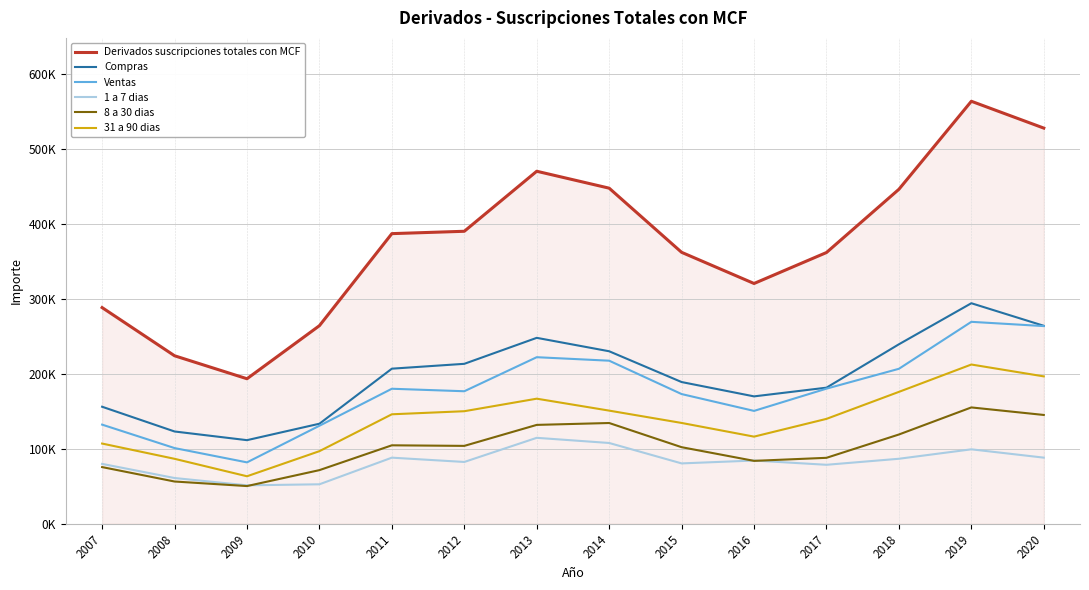

What are all the series names shown in the legend?

Derivados suscripciones totales con MCF, Compras, Ventas, 1 a 7 dias, 8 a 30 dias, 31 a 90 dias